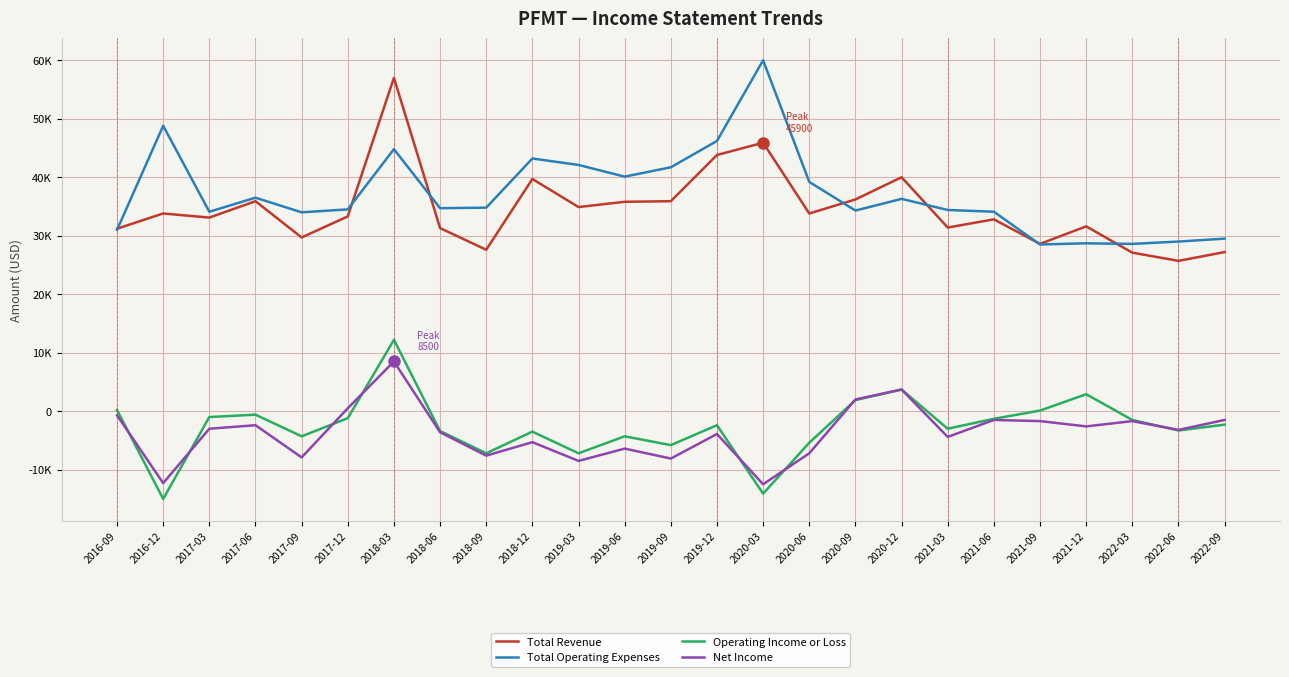

At which category does Total Revenue reach its first local peak?

2016-12